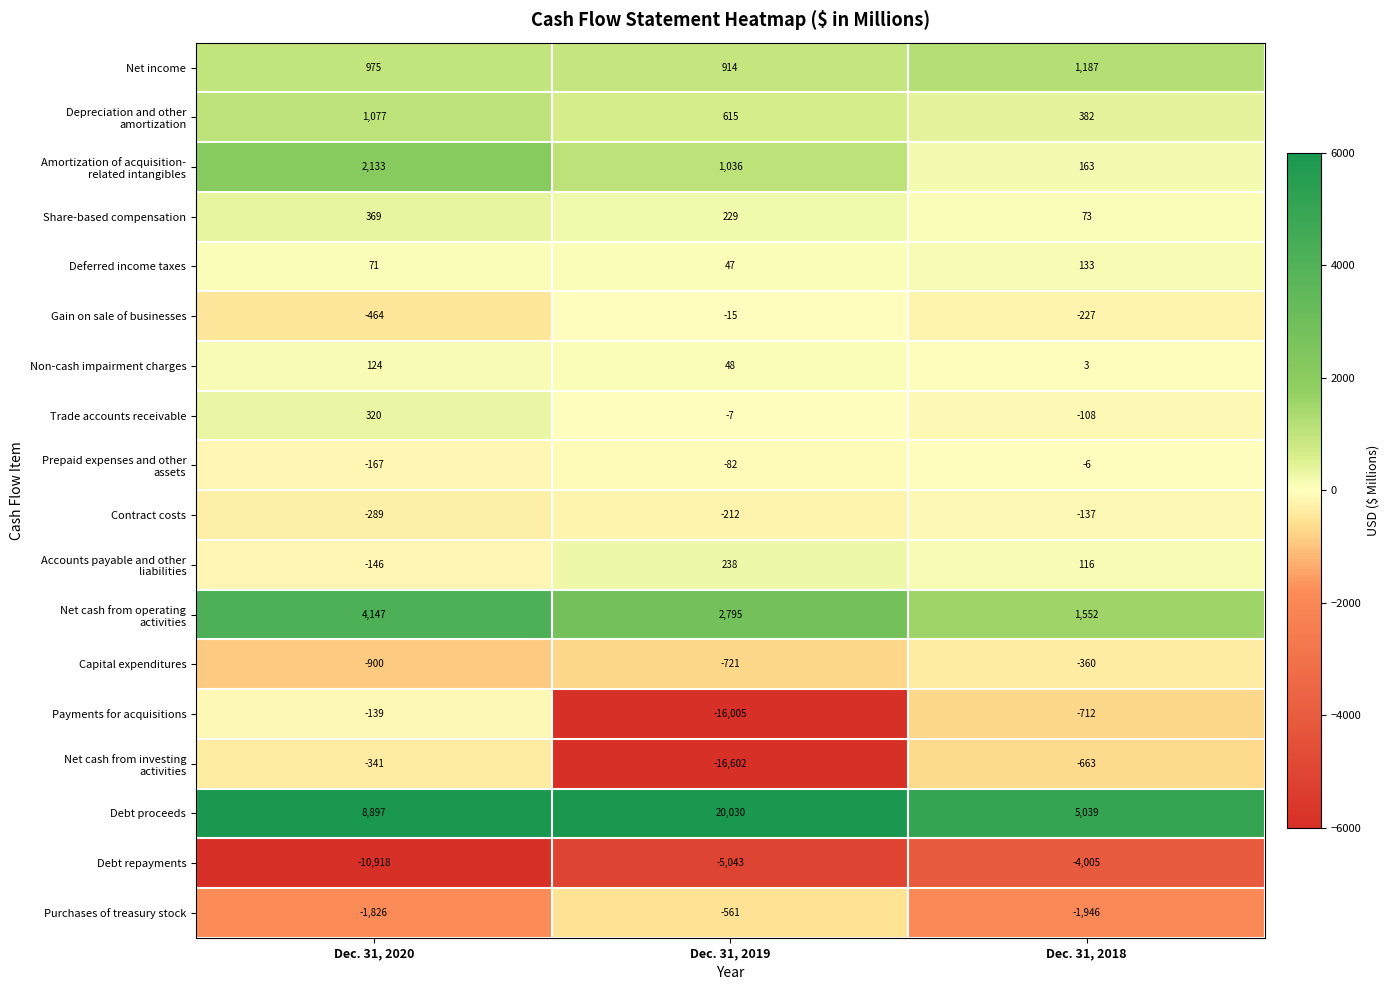

How many negative values does the Trade accounts receivable series have?

2